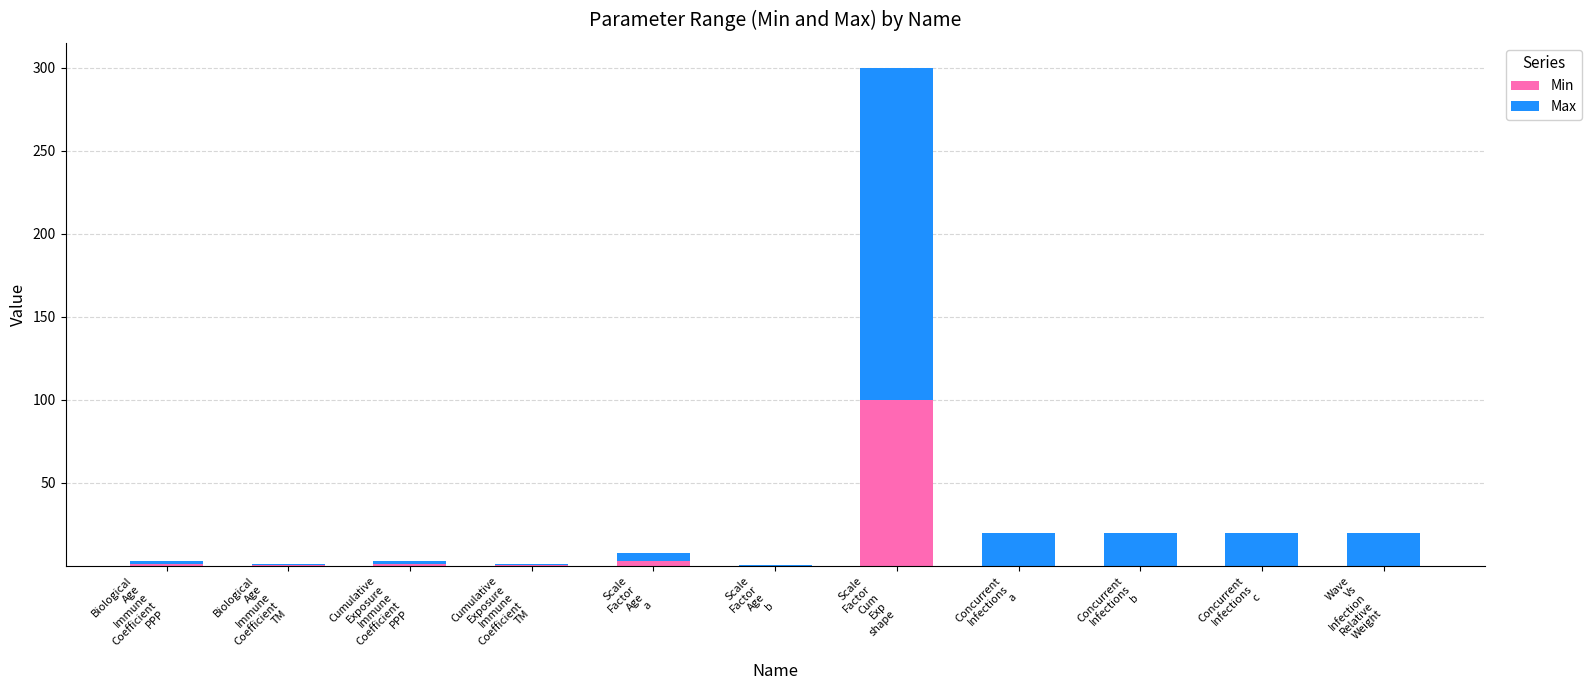

What is the maximum value for Min?

100.0